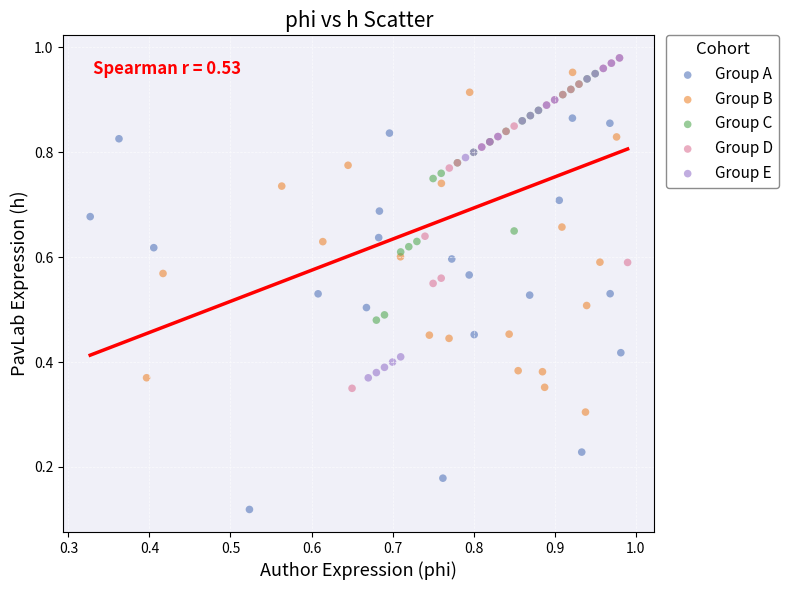

Which series contains the lowest Y value?

Group A